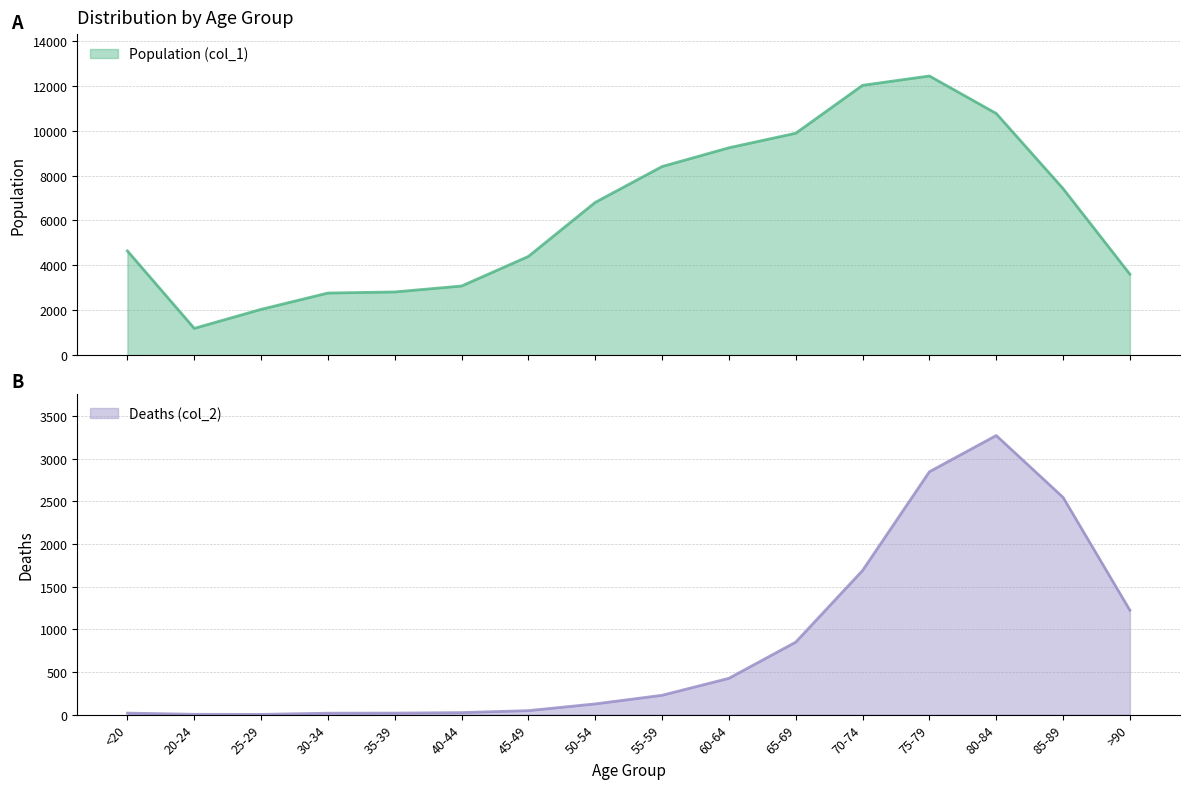

Rank the categories by Population (col_1) value from highest to lowest.

75-79, 70-74, 80-84, 65-69, 60-64, 55-59, 85-89, 50-54, <20, 45-49, >90, 40-44, 35-39, 30-34, 25-29, 20-24